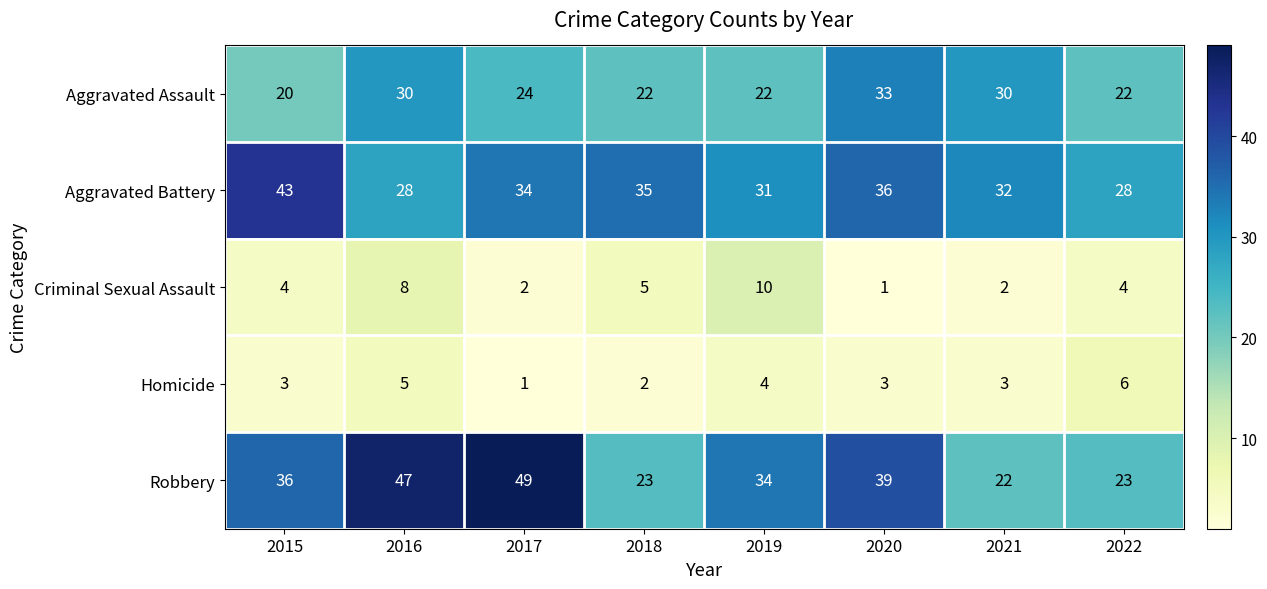

Which label corresponds to the largest value in the chart?

2017